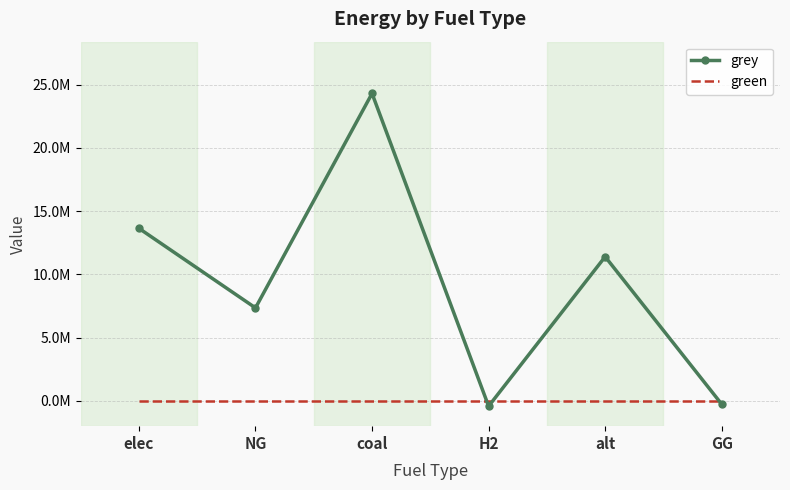

What are all the series names shown in the legend?

grey, green